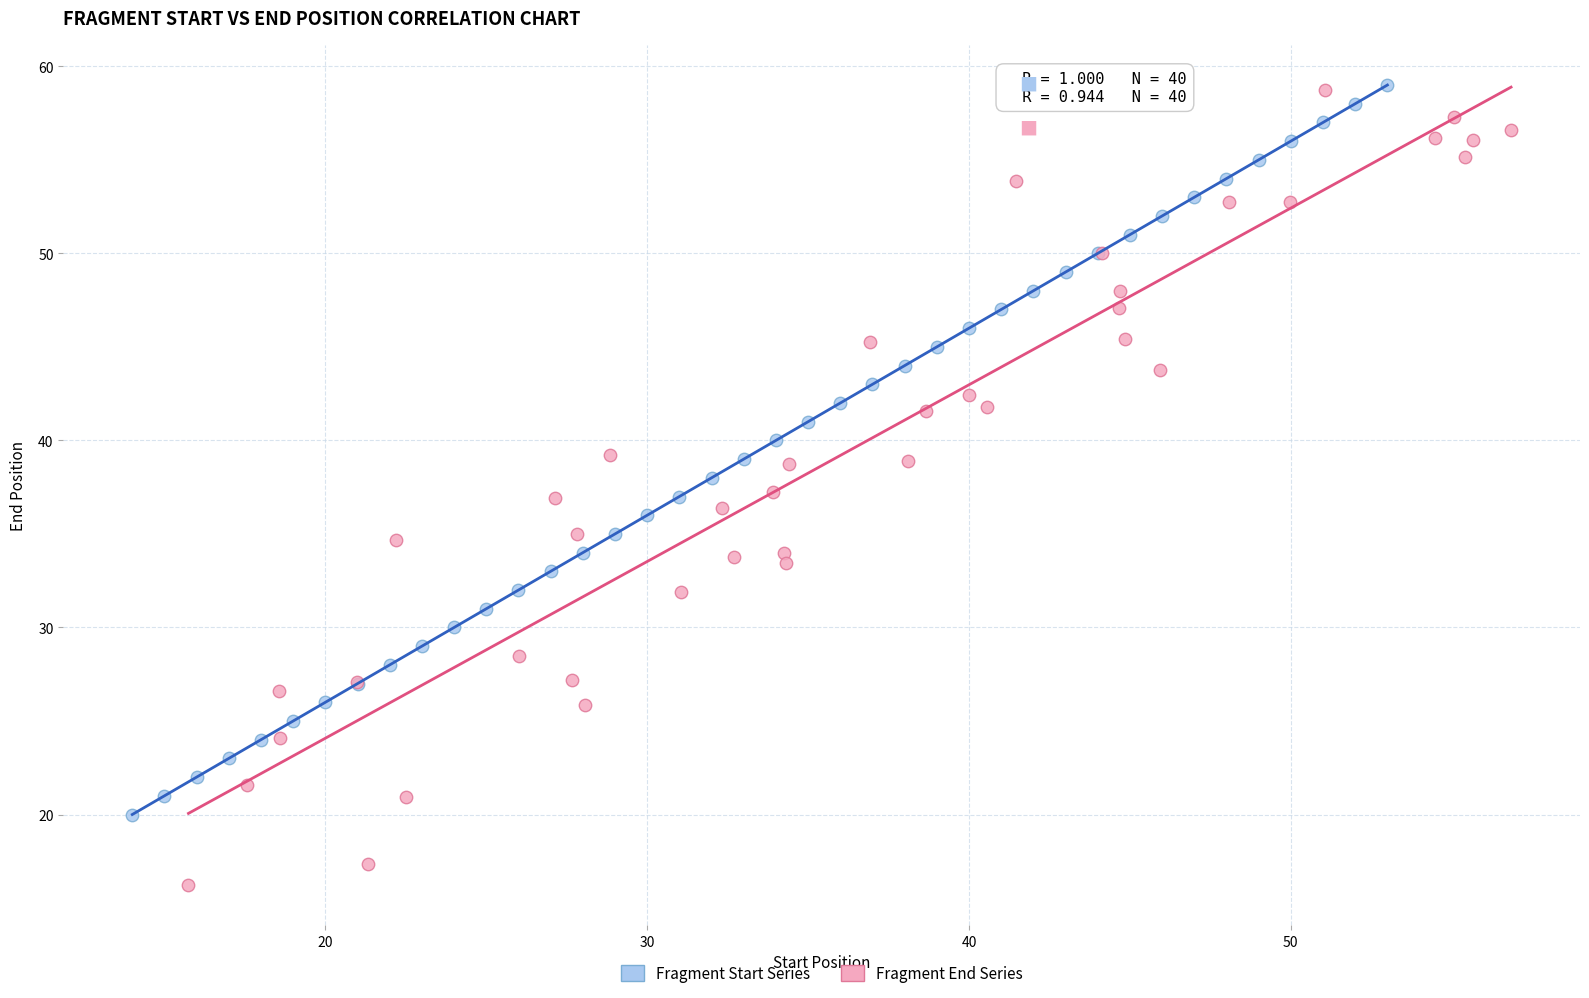

What are all the series names shown in the legend?

Fragment Start Series, Fragment End Series